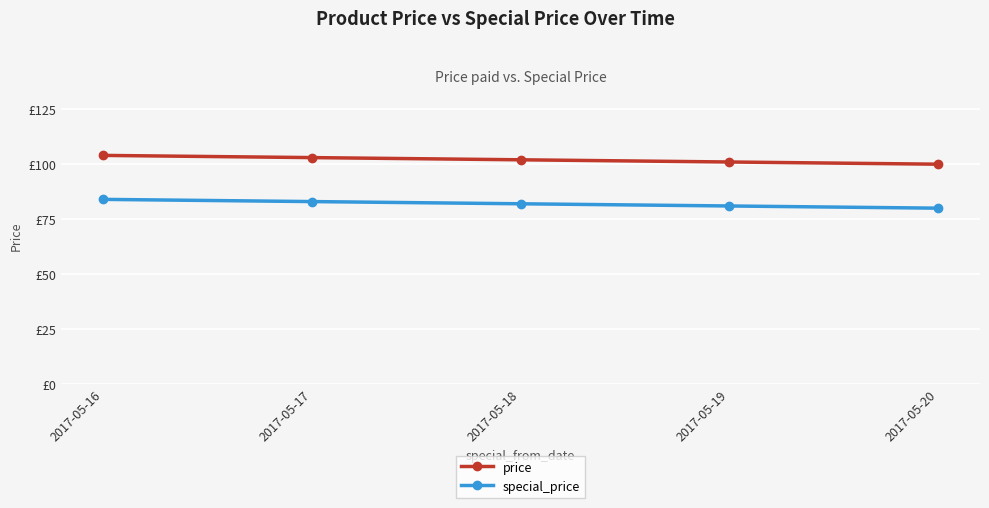

True or false: special_price and price intersect in this chart.

False